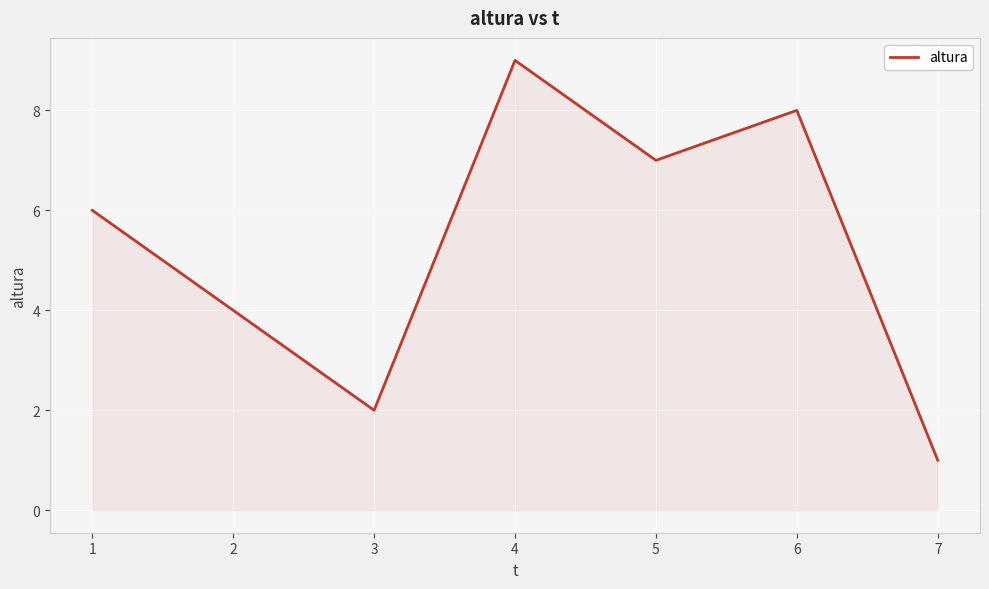

Reading left to right, what are all the values shown in this chart?

6	4	2	9	7	8	1